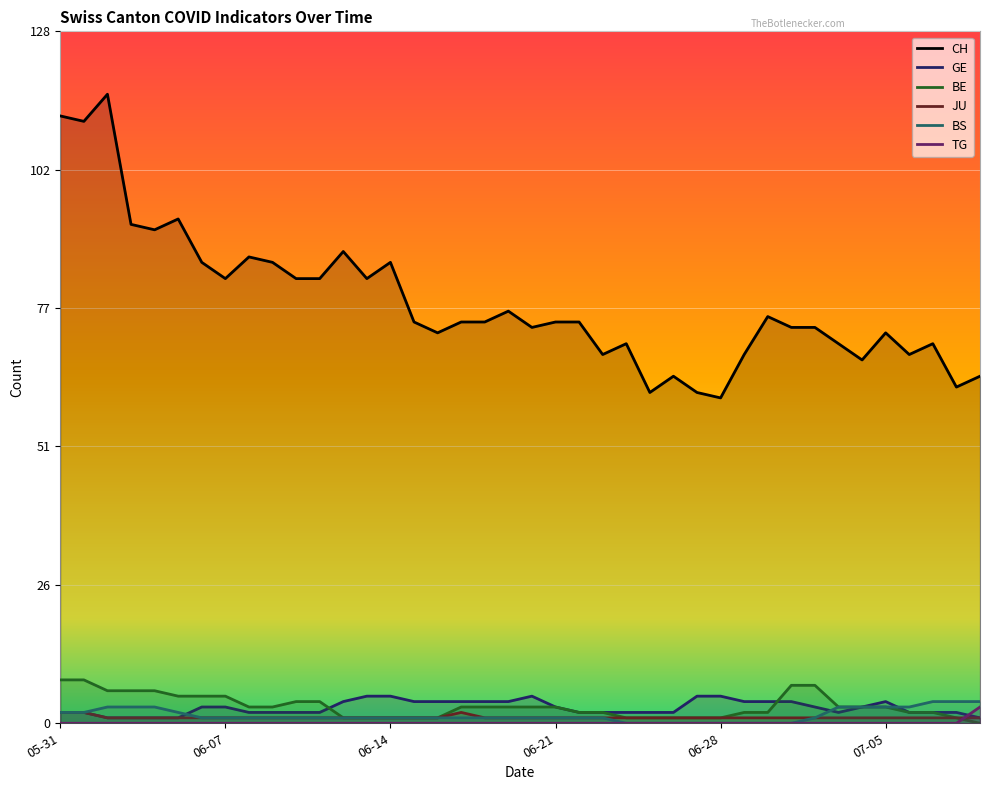

True or false: JU has a value of 1 at 2020-06-05.

True